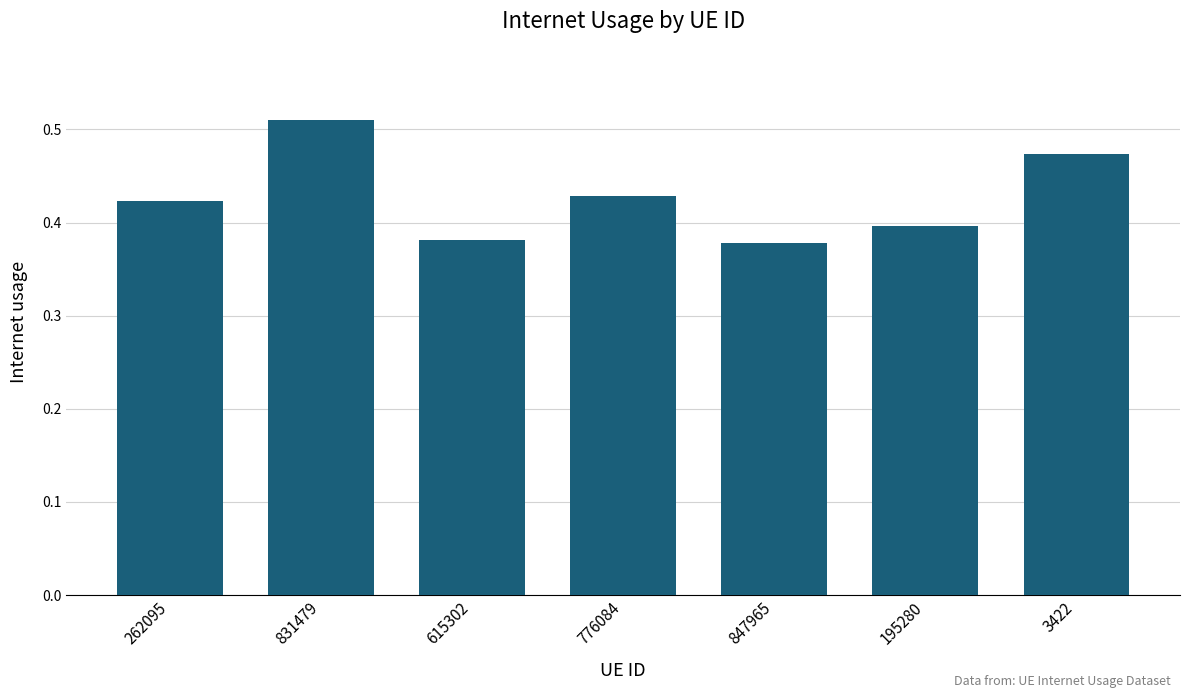

At which category does the chart reach its peak across all series?

831479